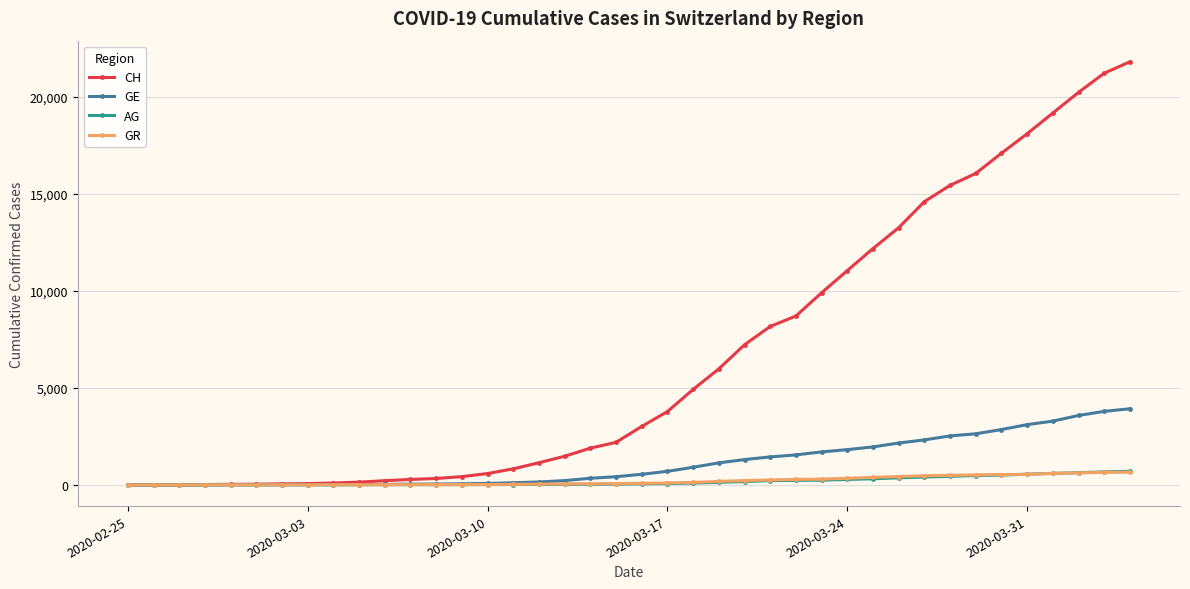

What is the highest value of the GE series?

3928